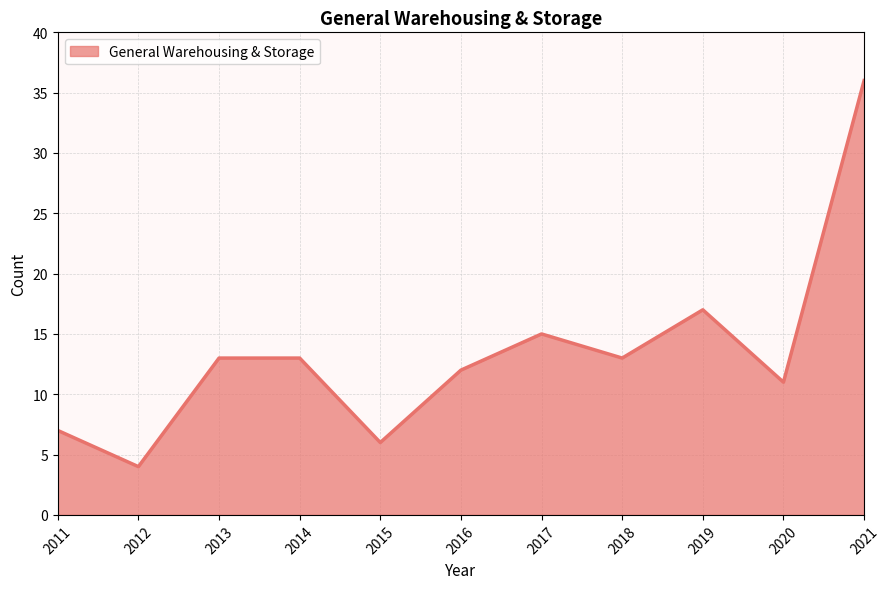

What is the sum of all values?

147